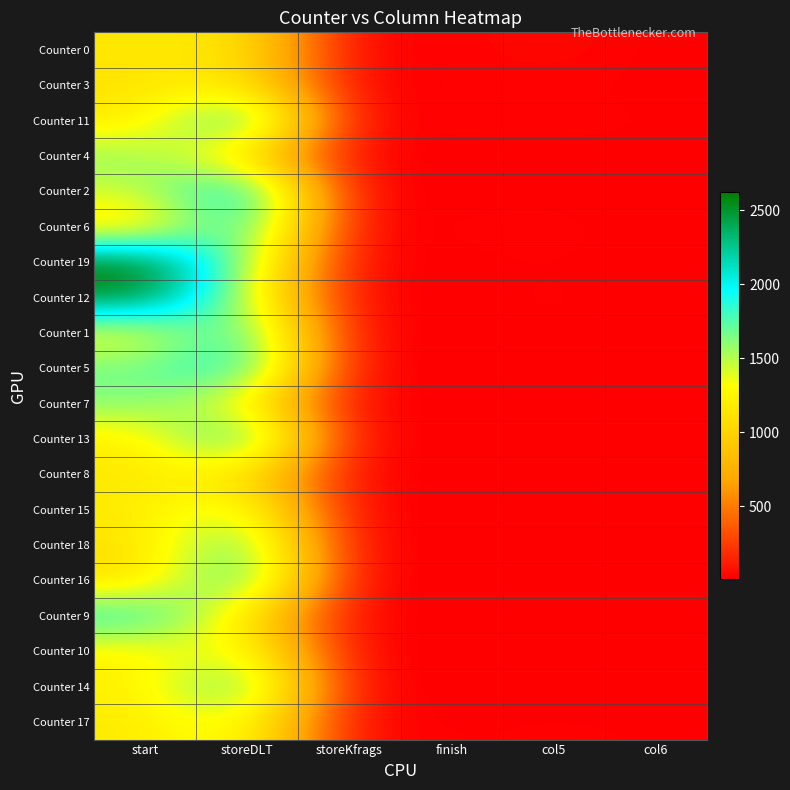

Reading right to left, list all the values displayed in this chart.

Counter 0: col6=6	col5=41	finish=15	storeKfrags=12	storeDLT=1145	start=1150
Counter 3: col6=7	col5=18	finish=12	storeKfrags=7	storeDLT=1186	start=1114
Counter 11: col6=14	col5=22	finish=22	storeKfrags=13	storeDLT=2039	start=1165
Counter 4: col6=9	col5=8	finish=5	storeKfrags=10	storeDLT=1081	start=1598
Counter 2: col6=4	col5=10	finish=7	storeKfrags=6	storeDLT=2190	start=1439
Counter 6: col6=5	col5=23	finish=17	storeKfrags=10	storeDLT=2024	start=1079
Counter 19: col6=6	col5=15	finish=10	storeKfrags=5	storeDLT=1606	start=2620
Counter 12: col6=6	col5=20	finish=7	storeKfrags=6	storeDLT=1501	start=2551
Counter 1: col6=8	col5=14	finish=8	storeKfrags=5	storeDLT=1959	start=1292
Counter 5: col6=5	col5=8	finish=4	storeKfrags=6	storeDLT=2018	start=1674
Counter 7: col6=9	col5=9	finish=11	storeKfrags=5	storeDLT=1309	start=1633
Counter 13: col6=4	col5=7	finish=8	storeKfrags=5	storeDLT=2033	start=1186
Counter 8: col6=5	col5=9	finish=9	storeKfrags=10	storeDLT=1147	start=1159
Counter 15: col6=9	col5=10	finish=7	storeKfrags=5	storeDLT=1495	start=1180
Counter 18: col6=6	col5=7	finish=7	storeKfrags=5	storeDLT=1864	start=1081
Counter 16: col6=6	col5=13	finish=4	storeKfrags=6	storeDLT=1948	start=1088
Counter 9: col6=4	col5=19	finish=5	storeKfrags=7	storeDLT=1152	start=1916
Counter 10: col6=12	col5=14	finish=5	storeKfrags=7	storeDLT=1440	start=1223
Counter 14: col6=4	col5=9	finish=7	storeKfrags=5	storeDLT=1883	start=1206
Counter 17: col6=13	col5=17	finish=12	storeKfrags=25	storeDLT=1417	start=1169